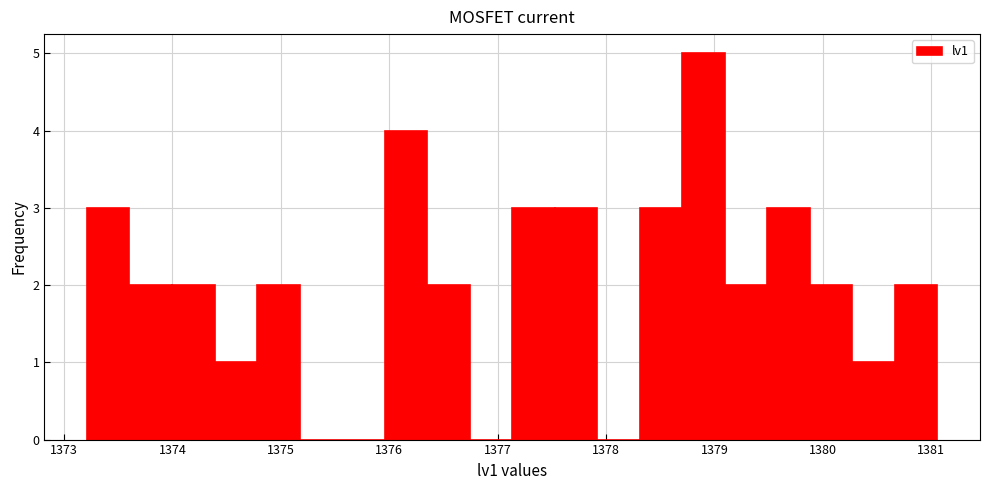

Around what value on the x-axis is the tallest bar? Give the approximate position of its centre, as read against the axis.

1378.9